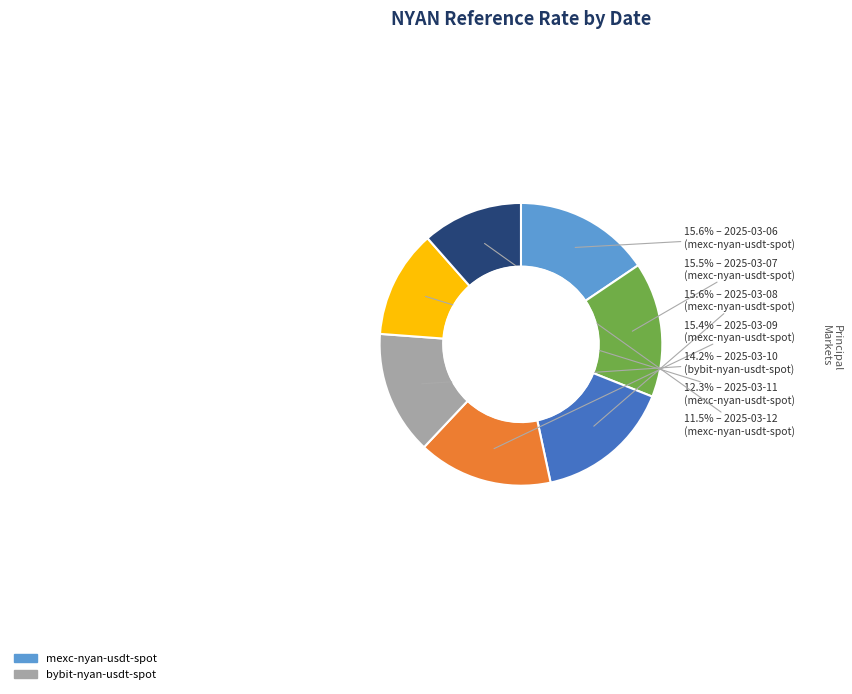

Is there a majority slice in this chart?

No